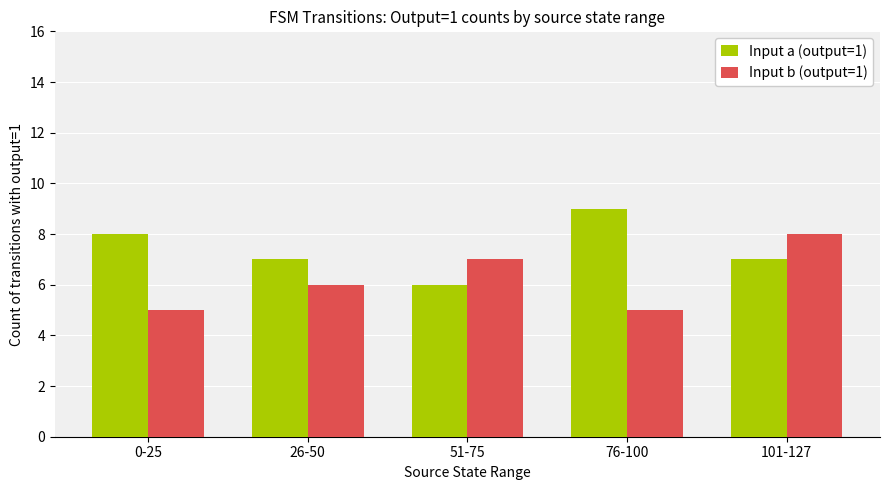

How many series are shown in this chart?

2